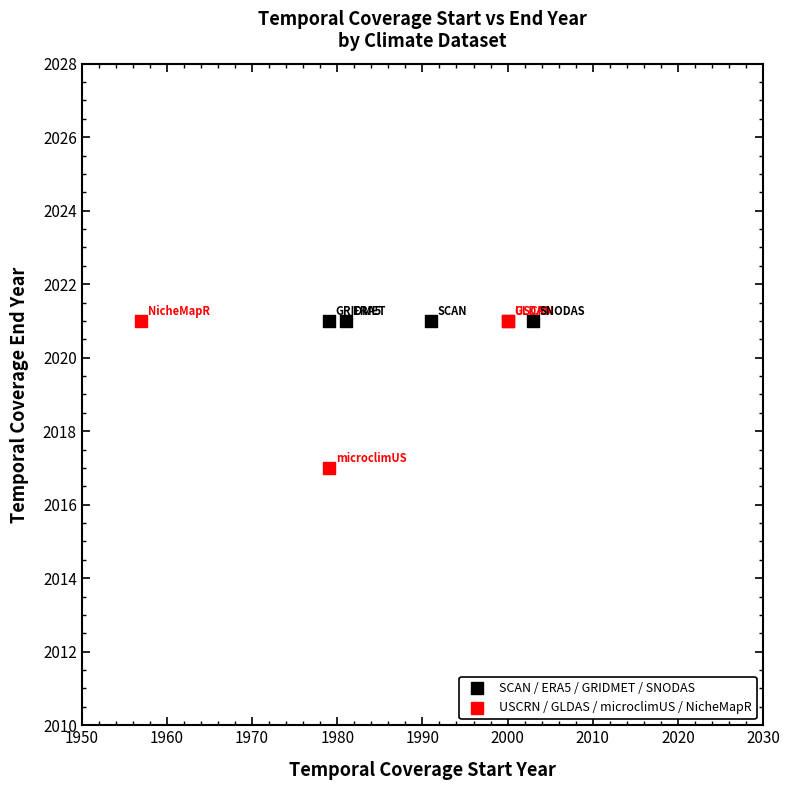

Which series contains the lowest Y value?

USCRN / GLDAS / microclimUS / NicheMapR